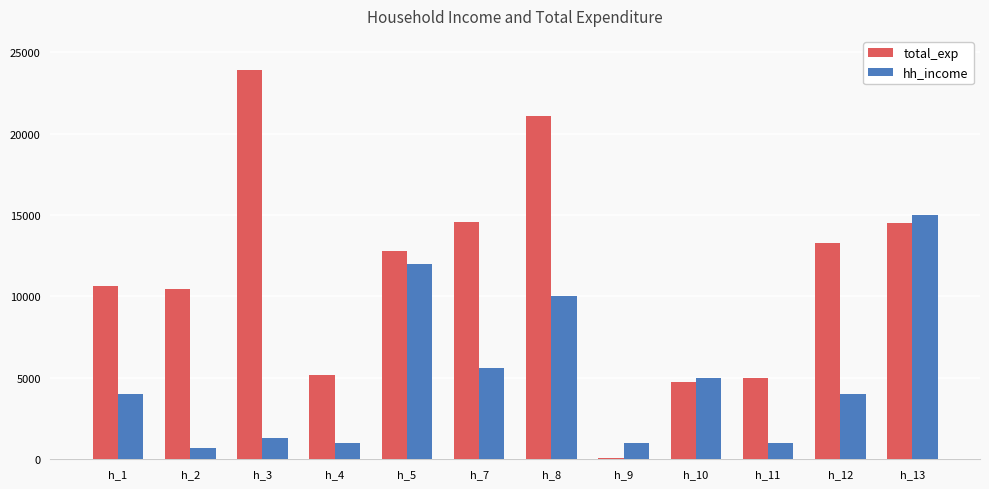

What are all the series names shown in the legend?

total_exp, hh_income